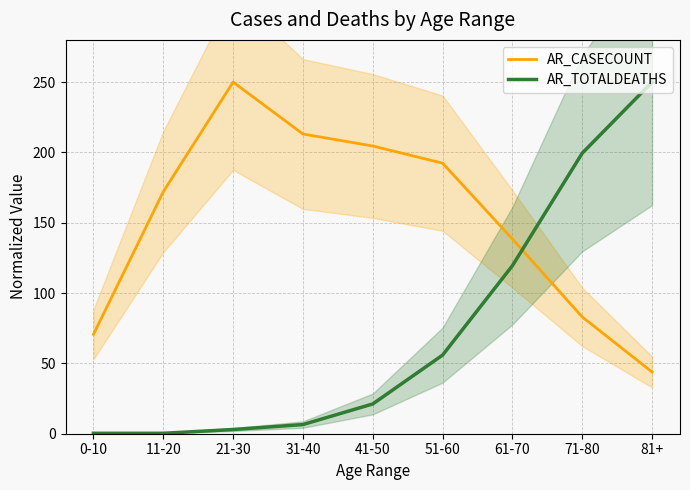

Which label corresponds to the smallest value in the chart?

0-10